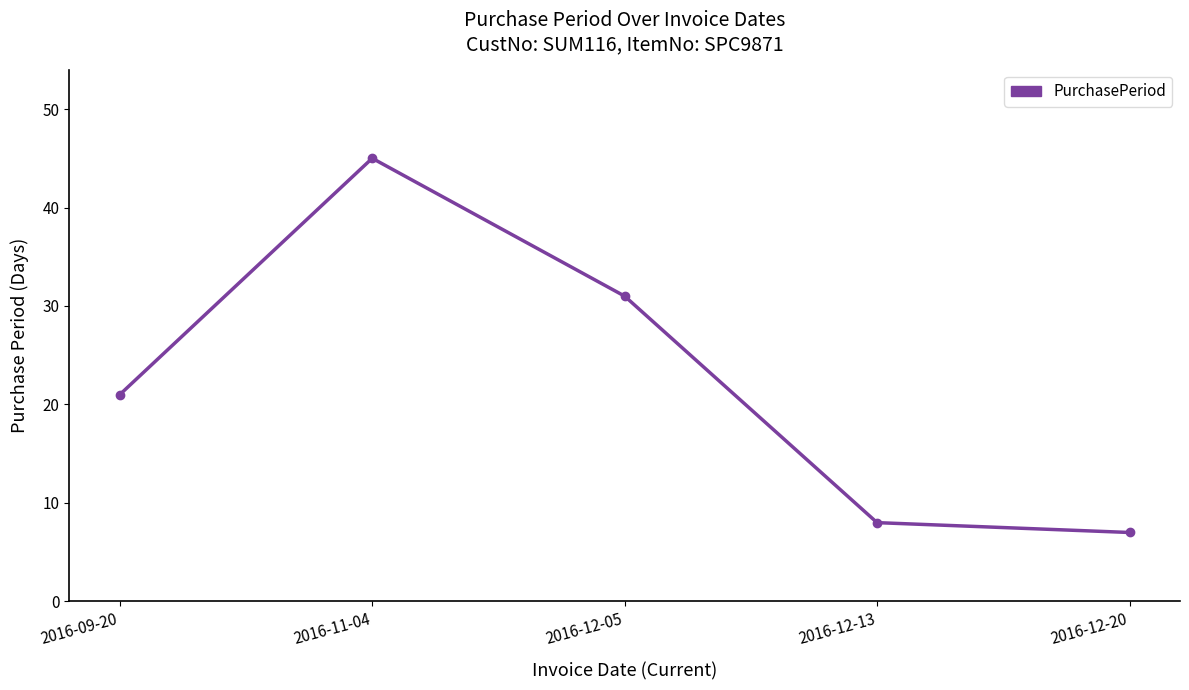

Read the value at 2016-09-20, to the nearest 5.

20